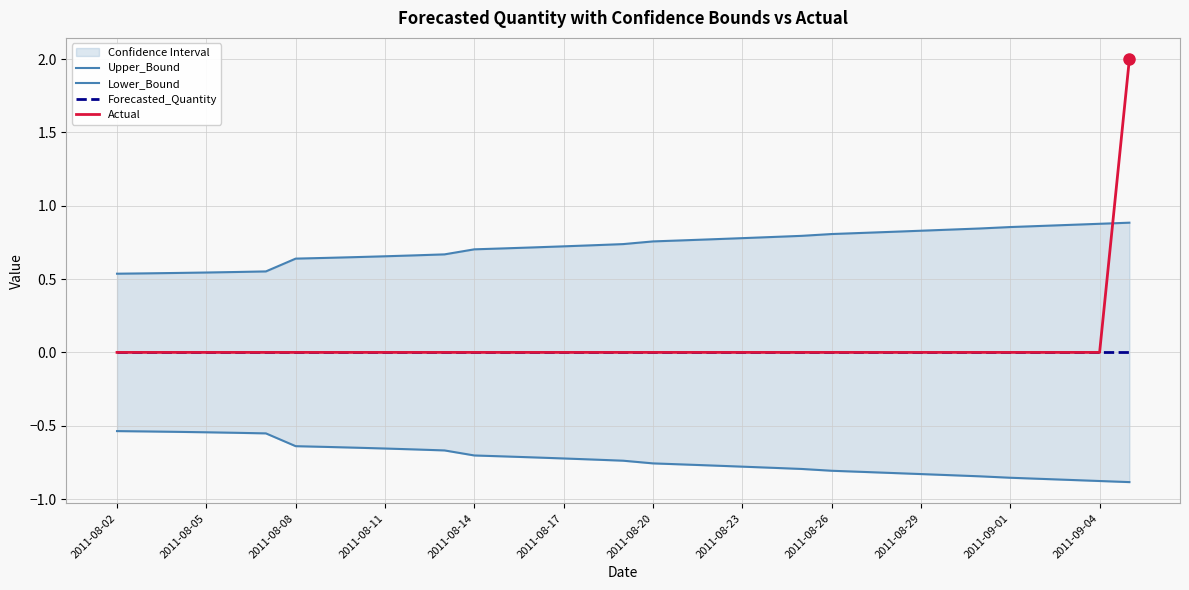

Is the value of Forecasted_Quantity at 30 greater than the value of Actual at 25?

No